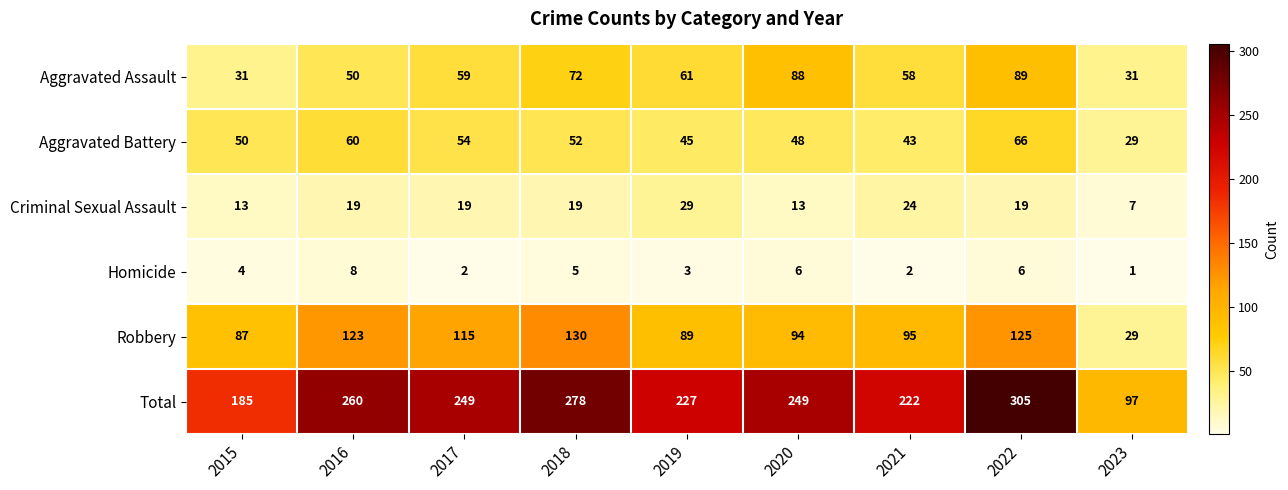

What is the sum of the Aggravated Assault values at 2017 and 2022?

148